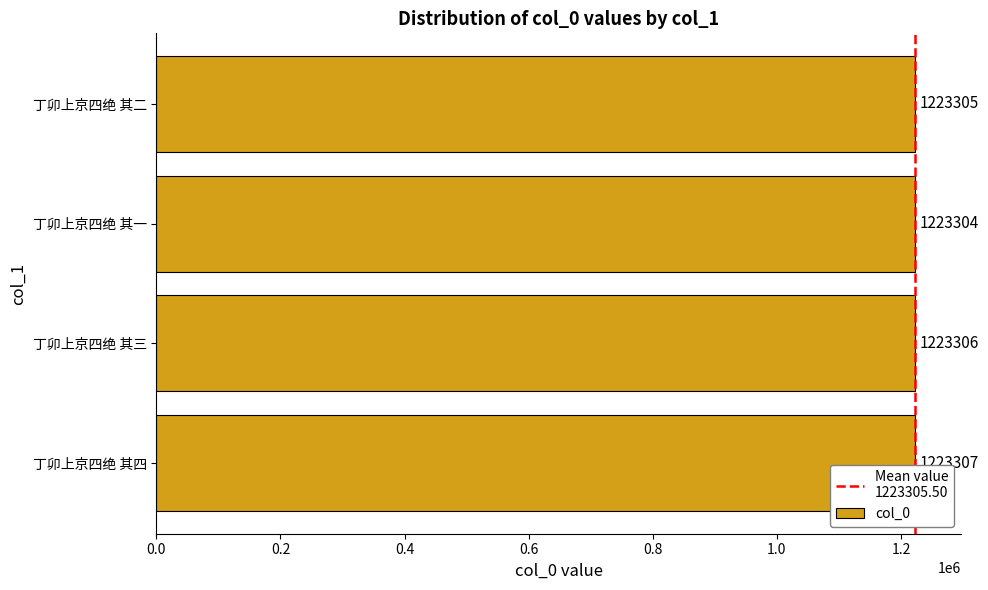

Which label corresponds to the largest value in the chart?

丁卯上京四绝 其四